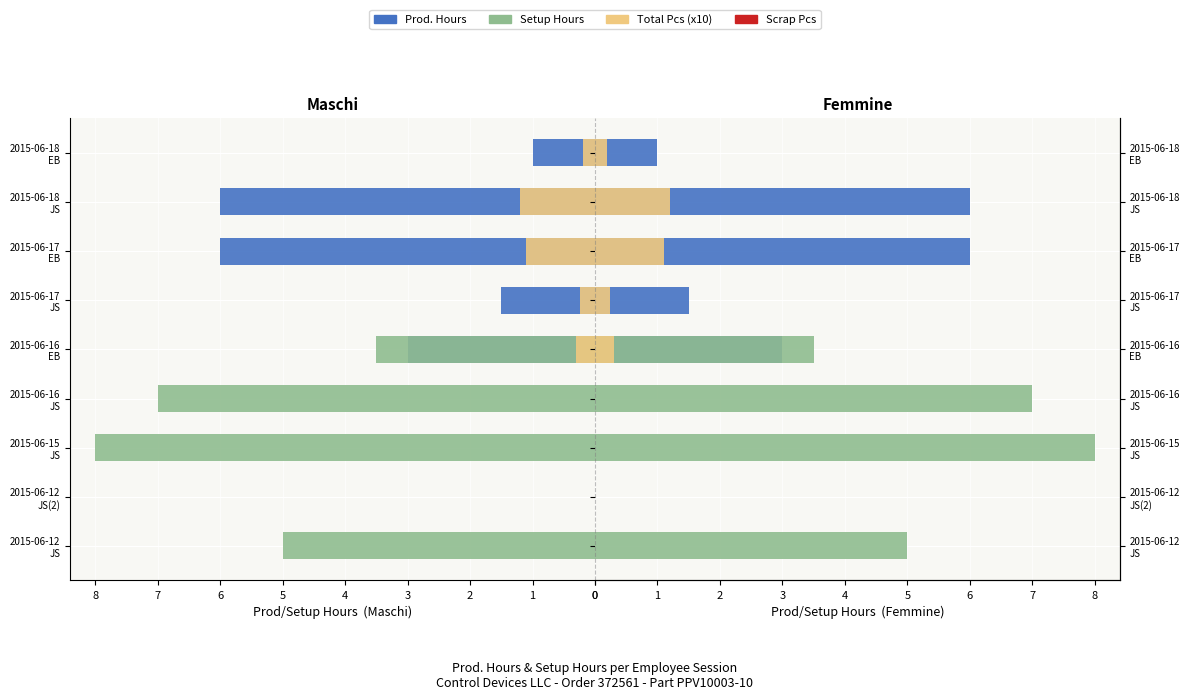

What is the spread (max minus min) of values at 0?

5.0